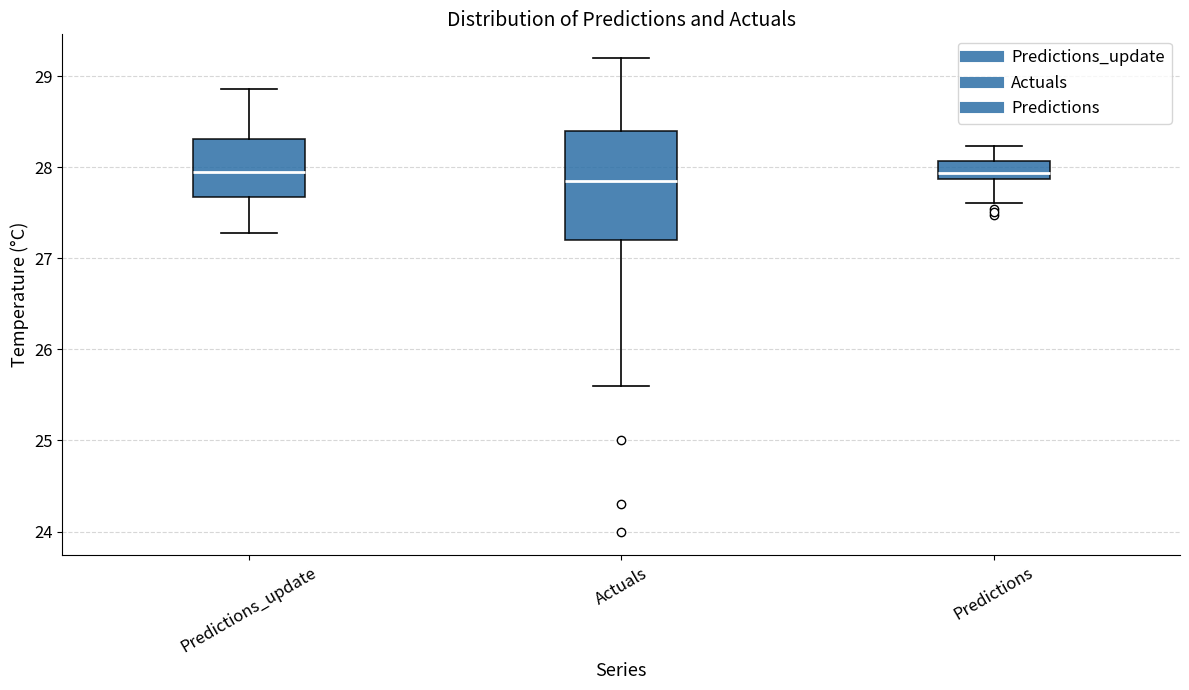

Reading left to right, read every box against the y-axis: the position of its median line, the range the box covers, and the ends of its whiskers. The values are not printed on the chart, so give them approximately, as read against the axis.

Predictions_update: median 28.0, box 27.7 to 28.3, whiskers 27.3 to 28.9
Actuals: median 27.9, box 27.2 to 28.4, whiskers 25.6 to 29.2
Predictions: median 27.9 (just above the box's lower edge), box 27.9 to 28.1, whiskers 27.6 to 28.2